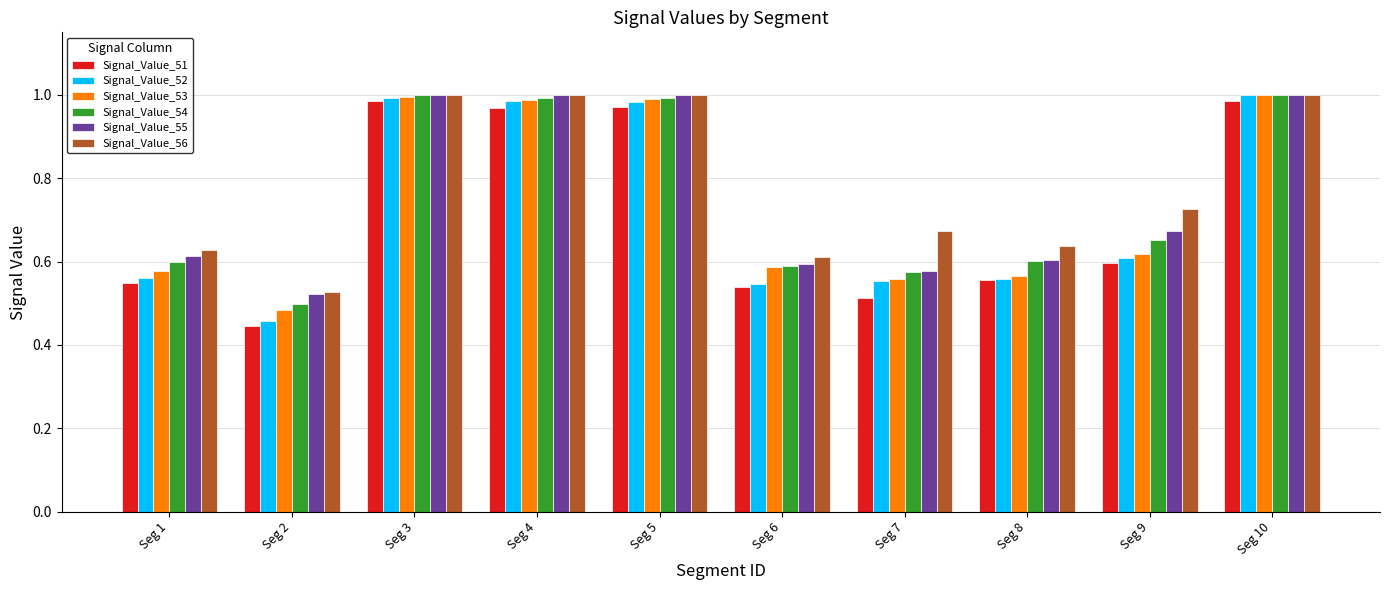

Between Seg 6 and Seg 10, which series saw the biggest shift?

Signal_Value_52